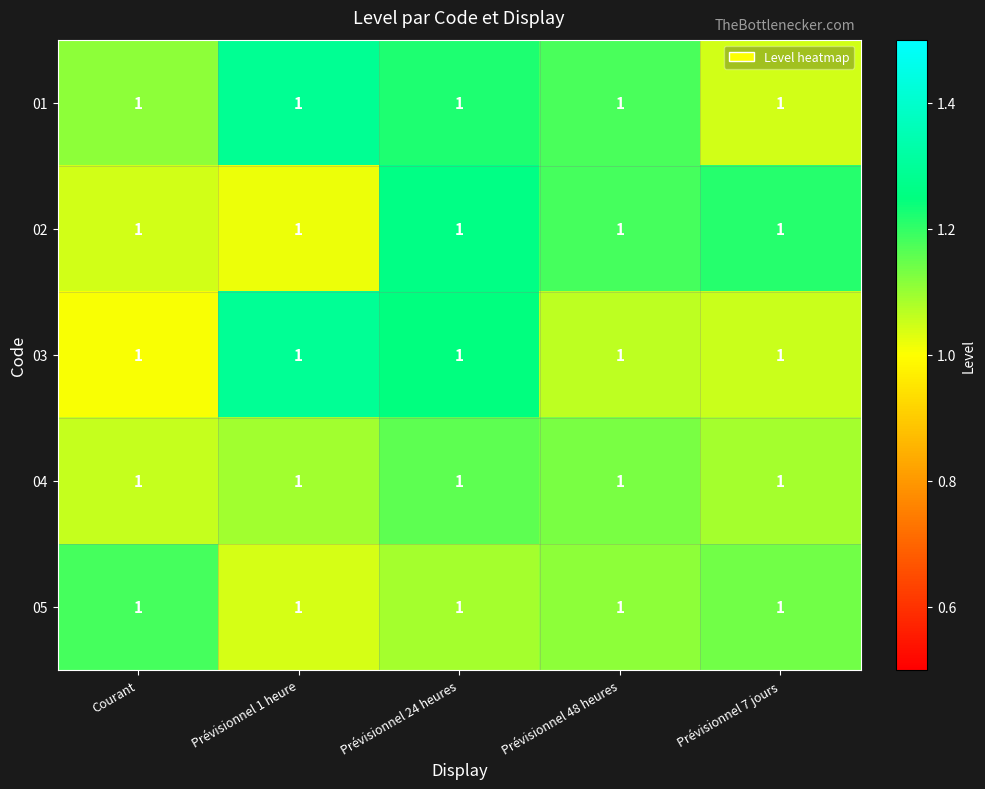

Reading left to right, list all the values displayed in this chart.

01: Courant=1.0	Prévisionnel 1 heure=1.0	Prévisionnel 24 heures=1.0	Prévisionnel 48 heures=1.0	Prévisionnel 7 jours=1.0
02: Courant=1.0	Prévisionnel 1 heure=1.0	Prévisionnel 24 heures=1.0	Prévisionnel 48 heures=1.0	Prévisionnel 7 jours=1.0
03: Courant=1.0	Prévisionnel 1 heure=1.0	Prévisionnel 24 heures=1.0	Prévisionnel 48 heures=1.0	Prévisionnel 7 jours=1.0
04: Courant=1.0	Prévisionnel 1 heure=1.0	Prévisionnel 24 heures=1.0	Prévisionnel 48 heures=1.0	Prévisionnel 7 jours=1.0
05: Courant=1.0	Prévisionnel 1 heure=1.0	Prévisionnel 24 heures=1.0	Prévisionnel 48 heures=1.0	Prévisionnel 7 jours=1.0